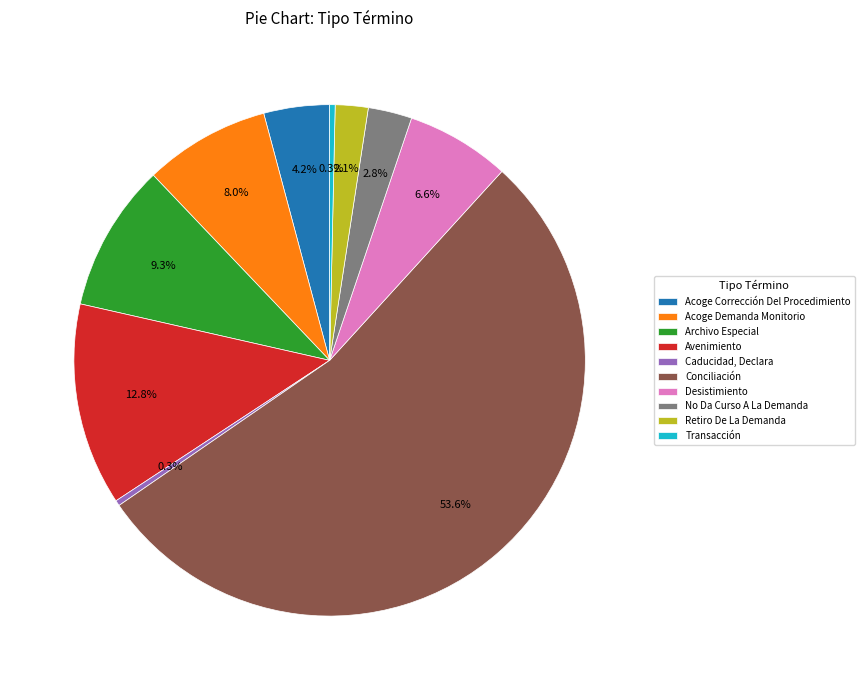

To the nearest percent, what is the difference between the largest and smallest slice percentages?

53%